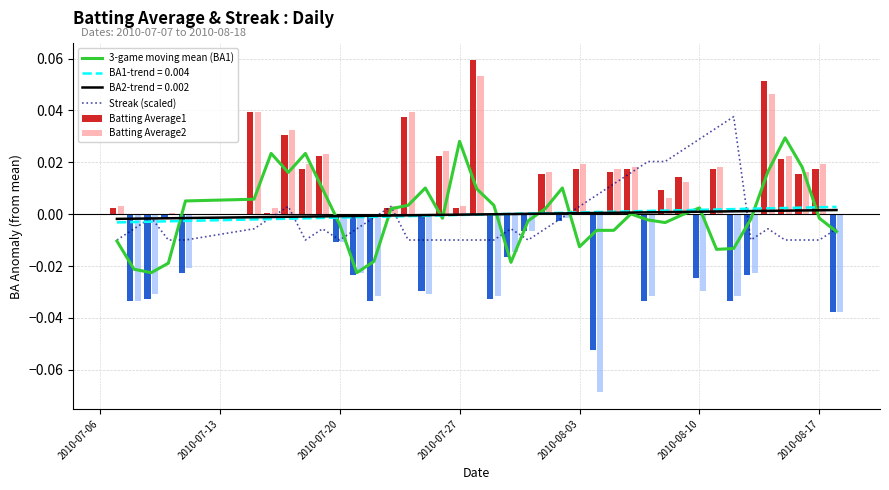

Are the bars horizontal?

No